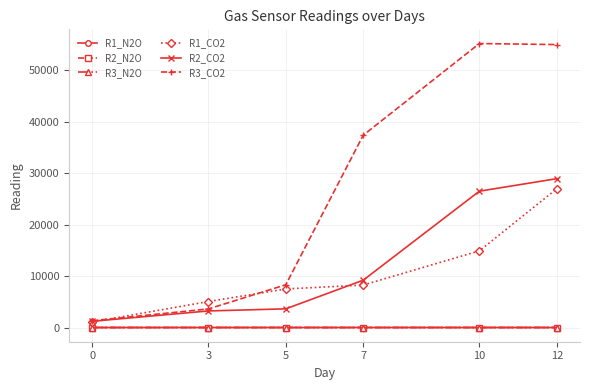

Does the chart have visible grid lines?

Yes